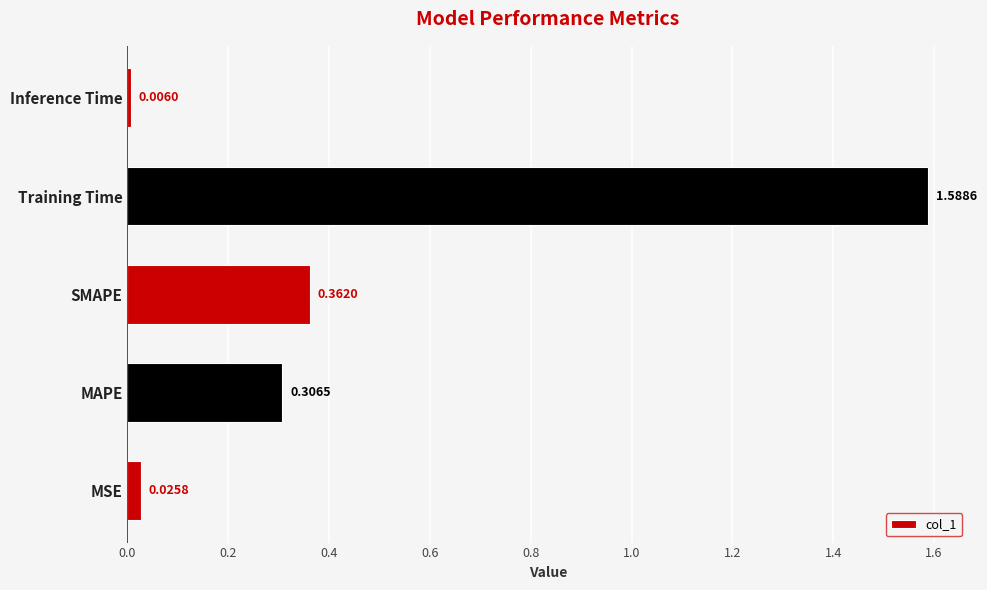

Where is the data nearest to the value 0?

Inference Time